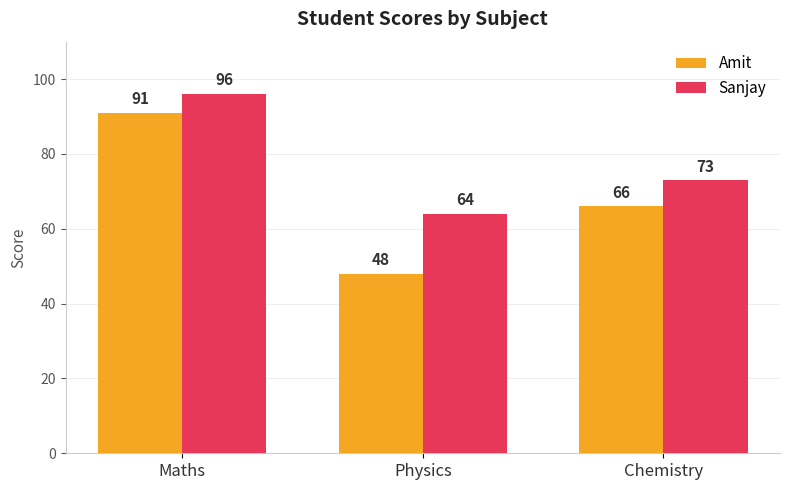

Count the number of data series in this chart.

2